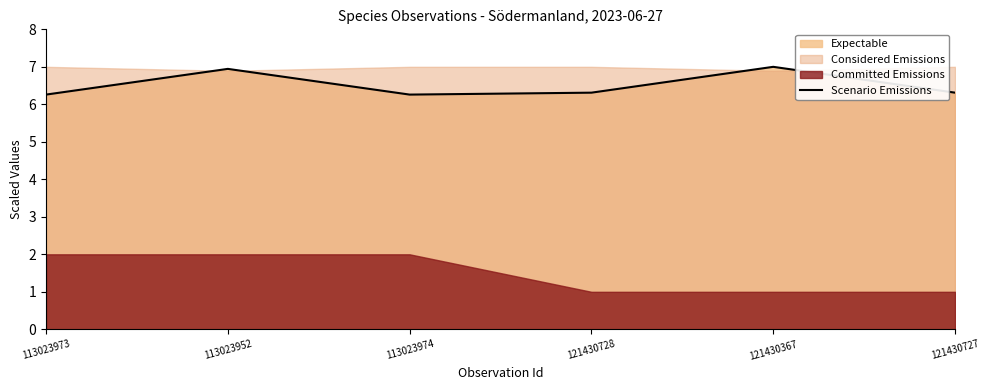

Between 113023974 and 113023952, which is larger?

113023952